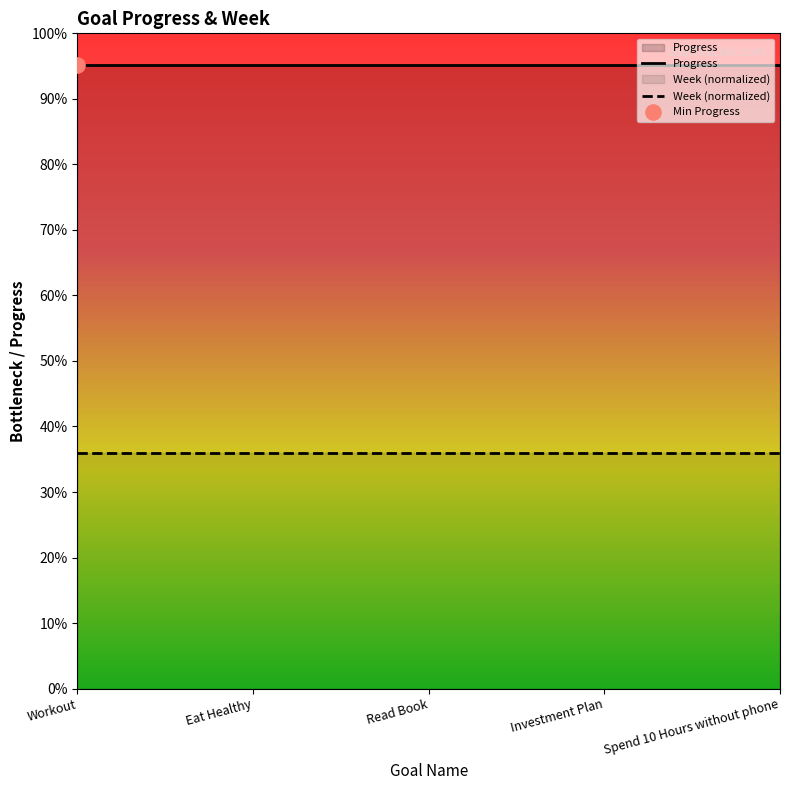

Which series has the largest total across all categories?

Progress